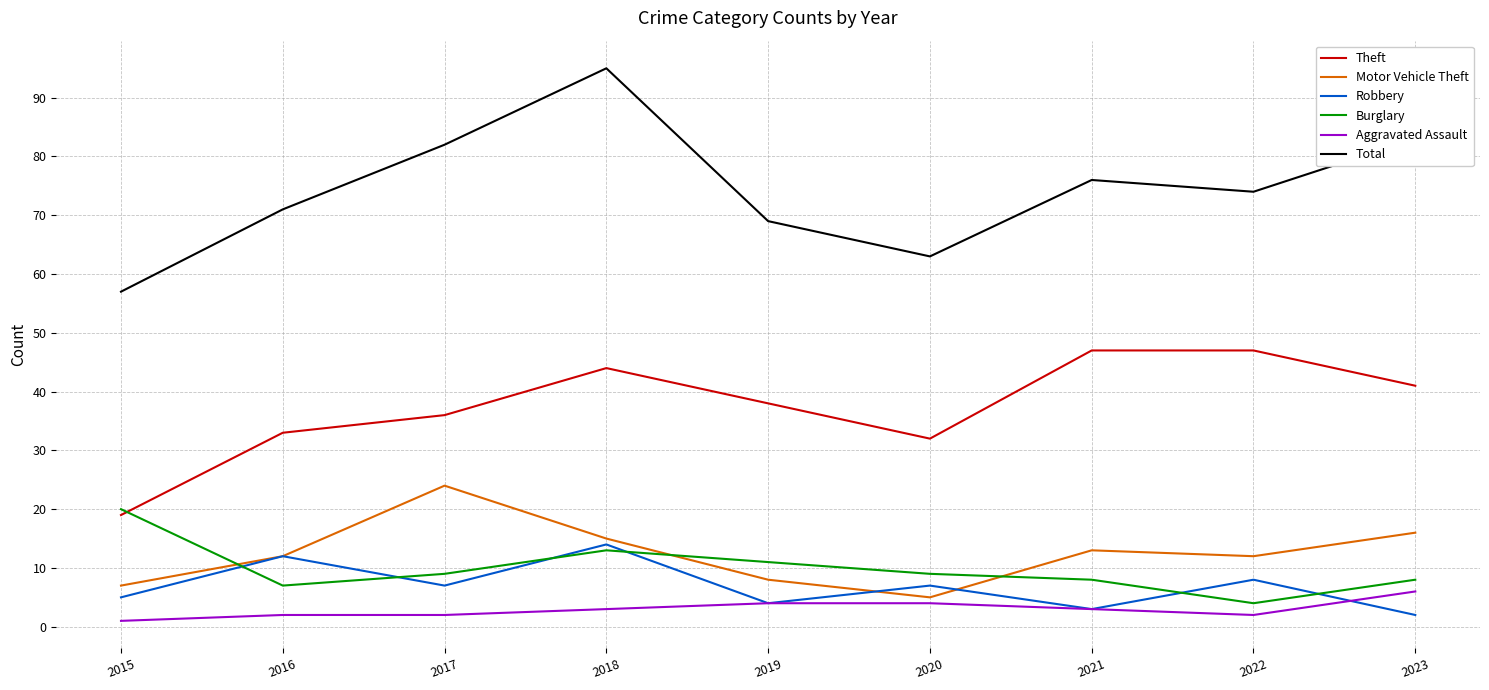

Which series has the largest total across all categories?

Total